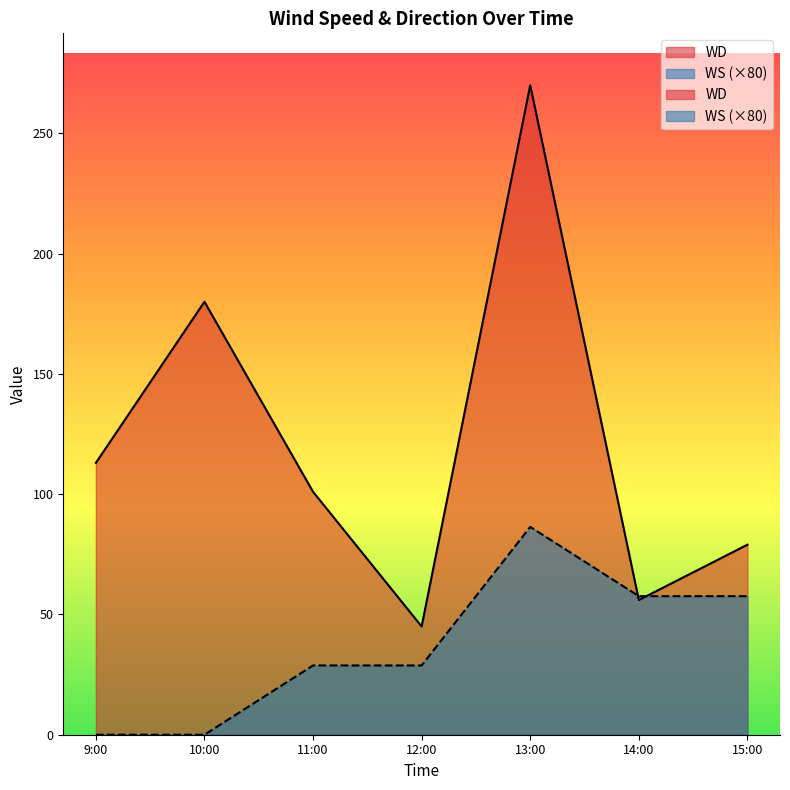

At which category does the chart reach its minimum across all series?

9:00